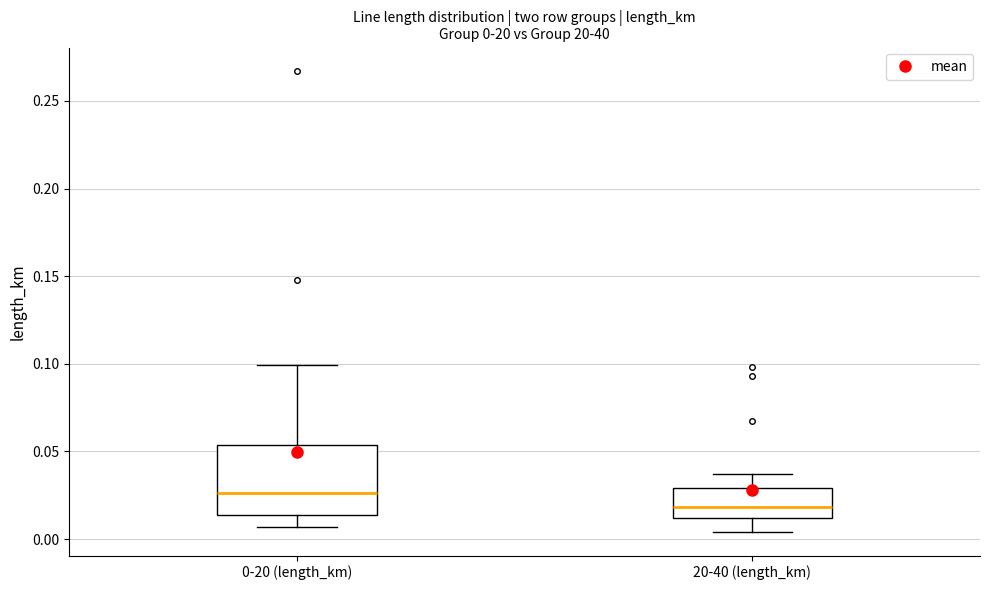

Which box is the tallest, from its lower edge to its upper edge?

0-20 (length_km)